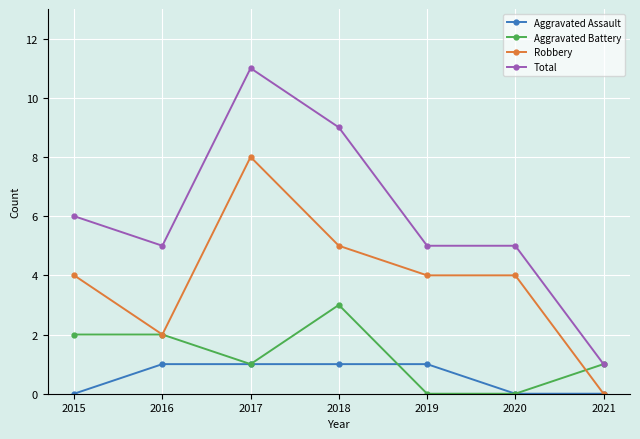

What are all the series names shown in the legend?

Aggravated Assault, Aggravated Battery, Robbery, Total